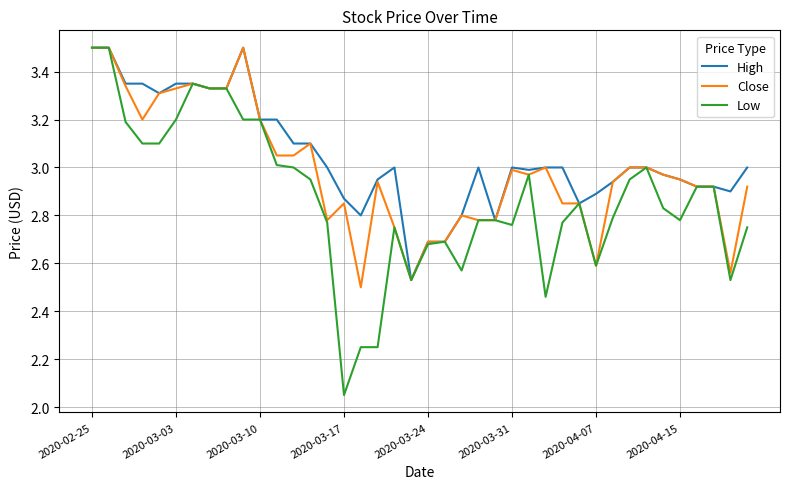

What is the greatest value displayed?

3.5